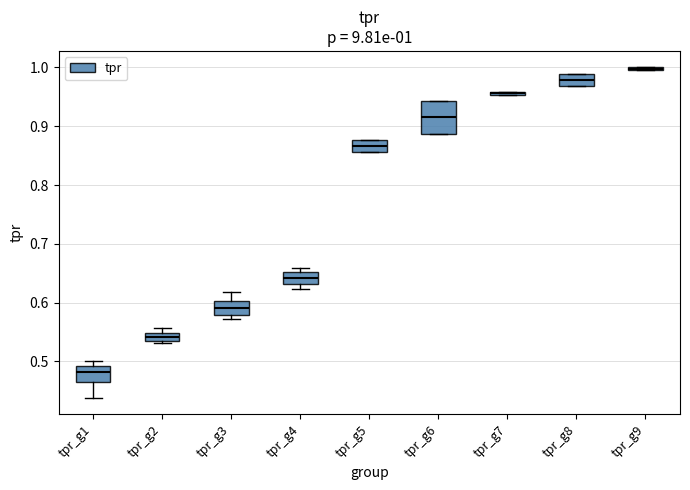

Which box is the tallest, from its lower edge to its upper edge?

tpr_g6